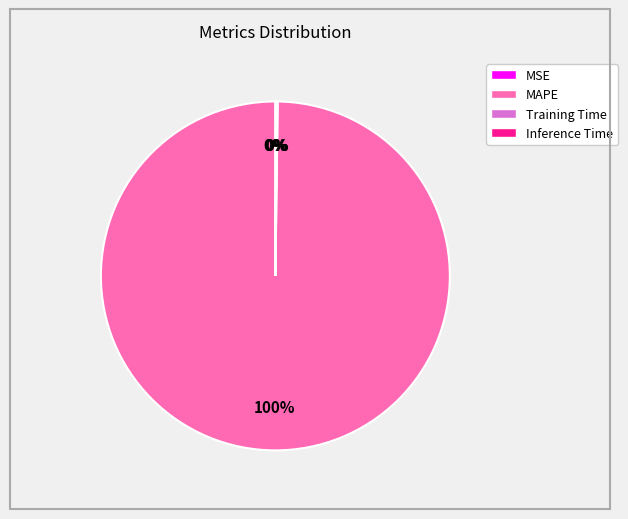

To the nearest percent, what is the difference between the largest and smallest slice percentages?

100%